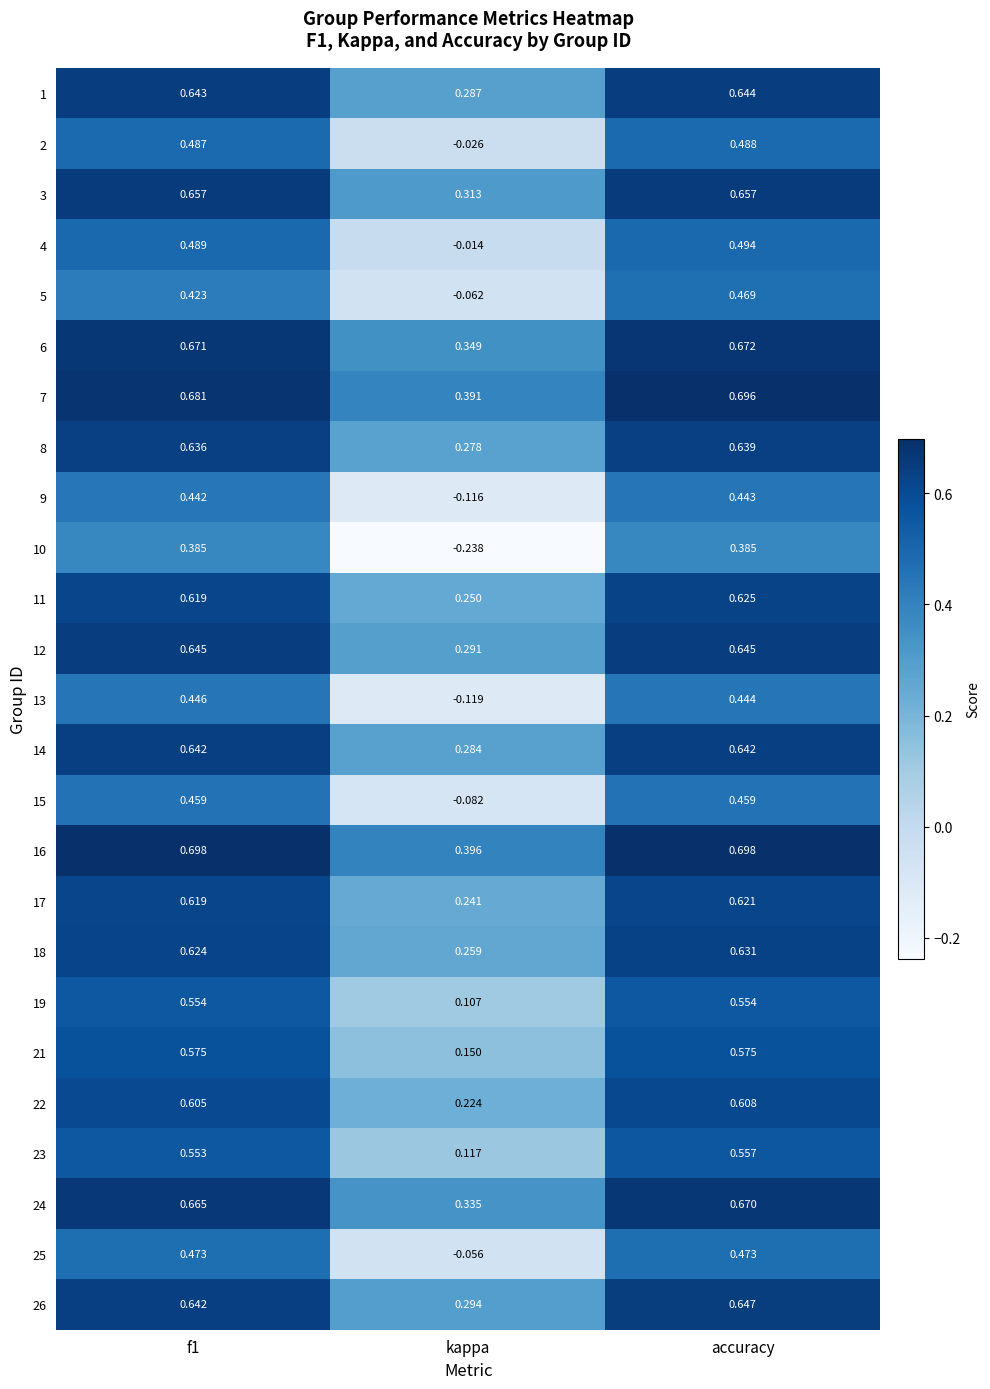

At which label is 1 closest to 0?

kappa